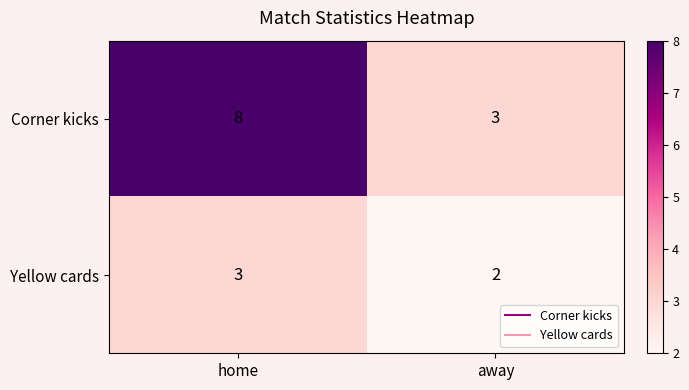

Between home and away, which series saw the biggest shift?

Corner kicks